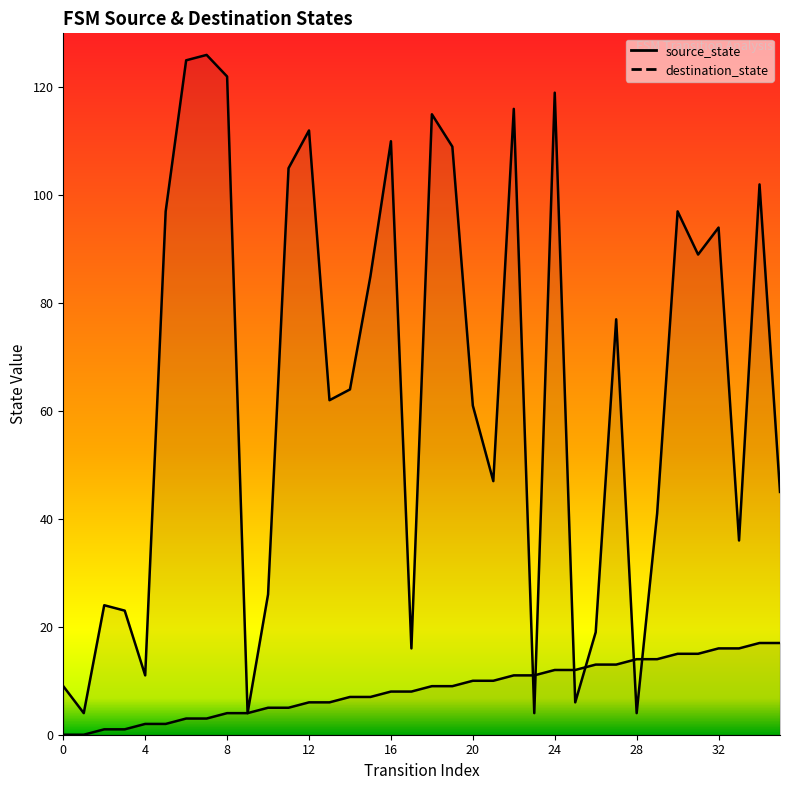

What is the difference between the destination_state values at 7 and 3?

103